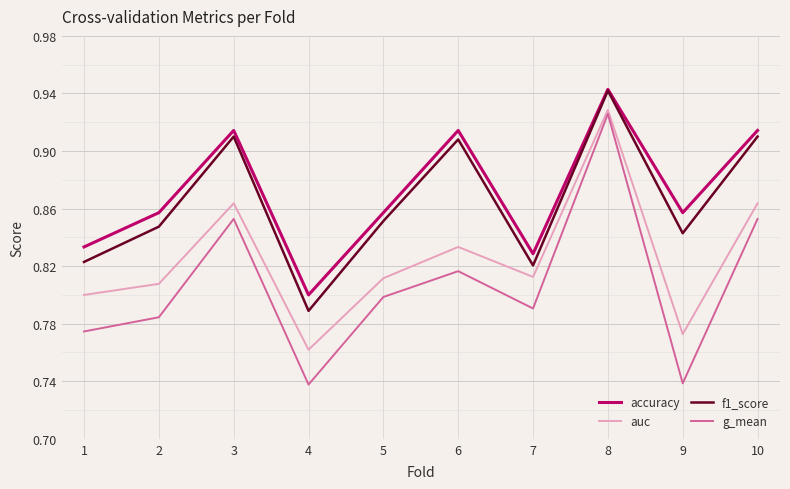

How many auc values are between 0 and 1?

10